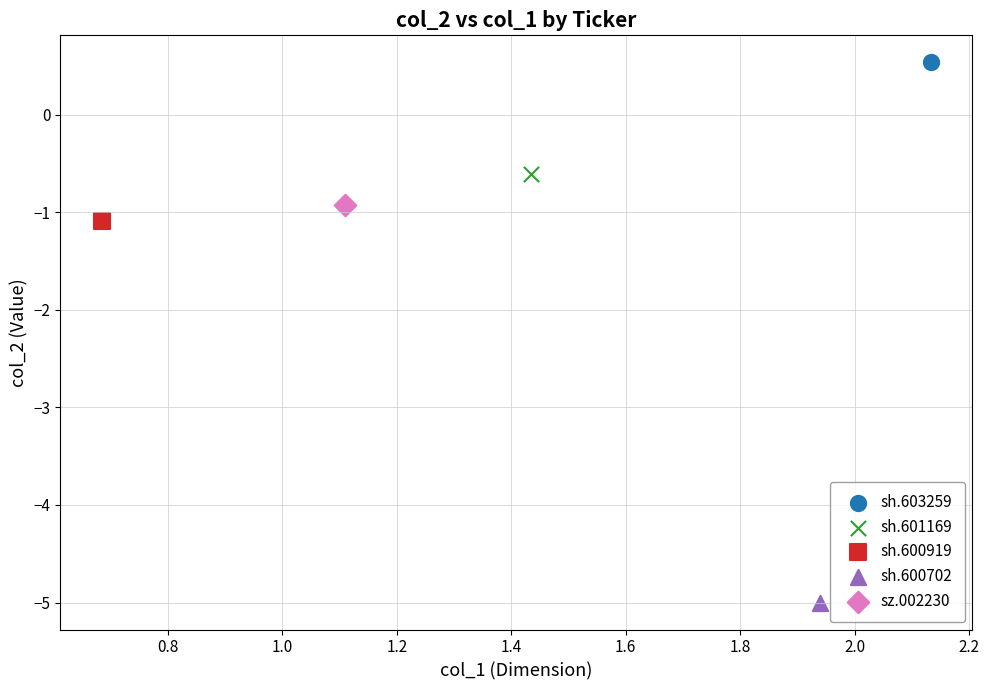

What are all the series names shown in the legend?

sh.603259, sh.601169, sh.600919, sh.600702, sz.002230